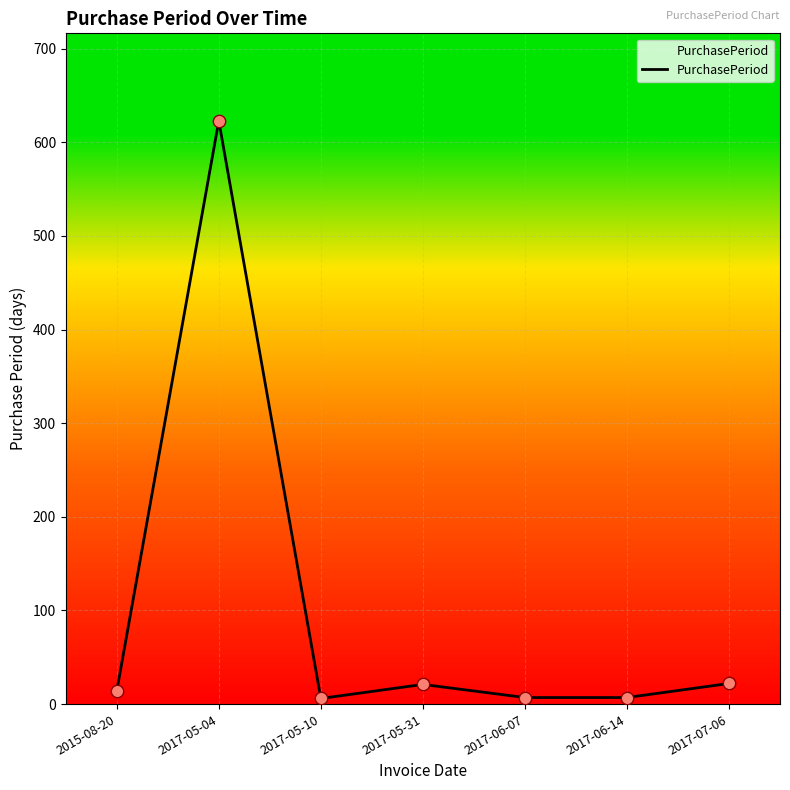

What is the ratio of the value at 2015-08-20 to the value at 2017-06-14?

2.0